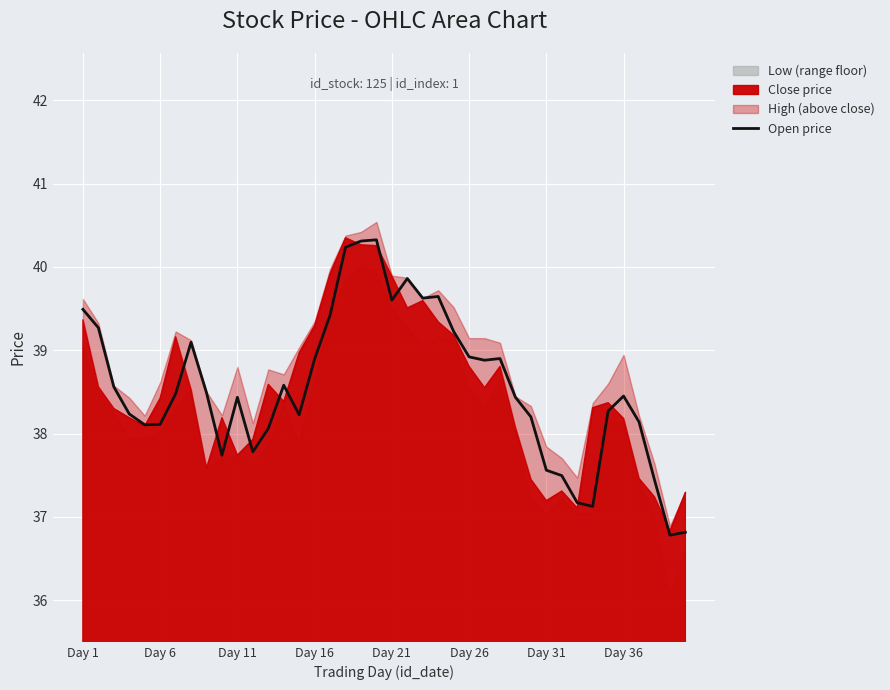

Where does the data first go above 38?

Day 1